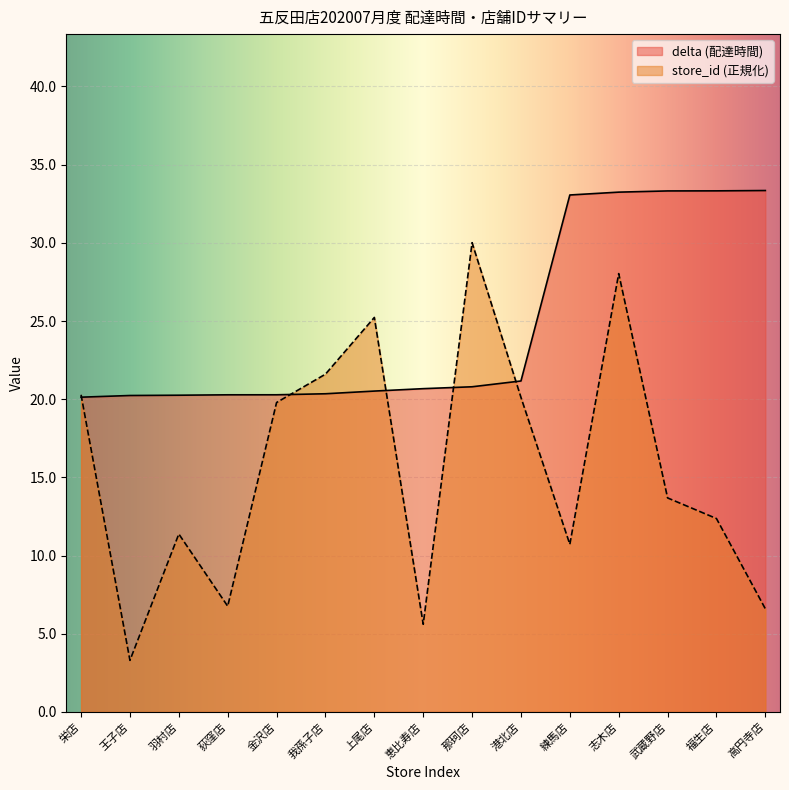

What is the difference between the highest and lowest values at 王子店?

16.9